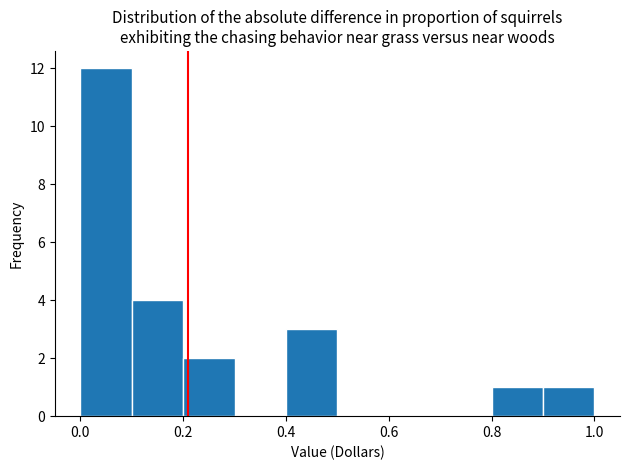

What is the height of the bar covering 0.4 to 0.5 on the x-axis? Neither the bar edges nor the heights are printed on the chart, so give them approximately, as read against the axes.

3